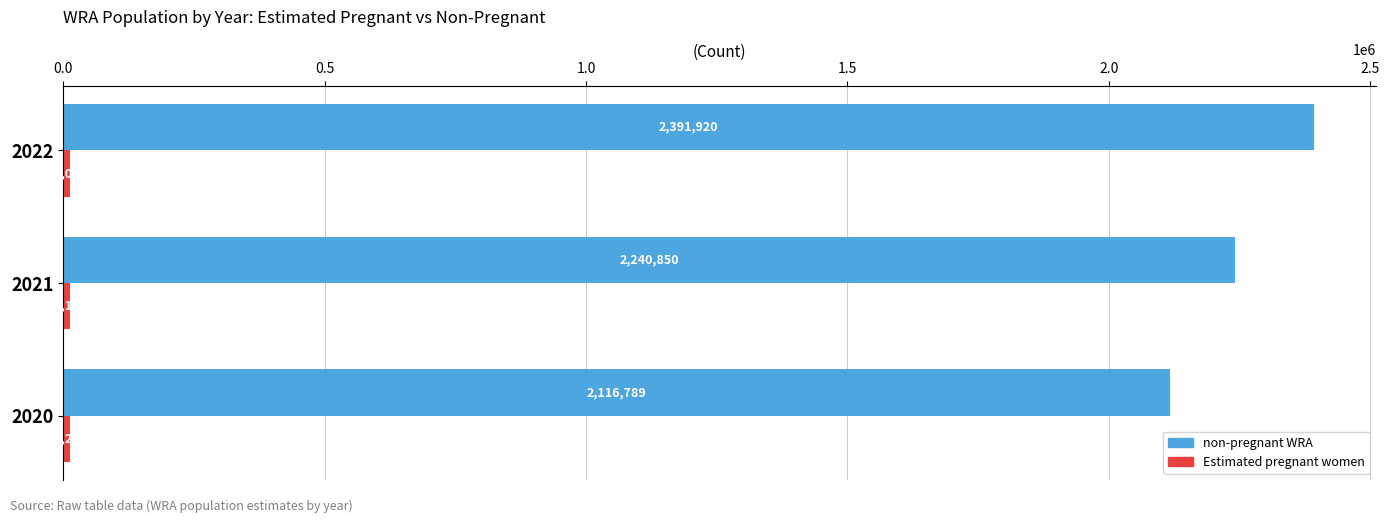

At which label is non-pregnant WRA closest to 2254354?

2021